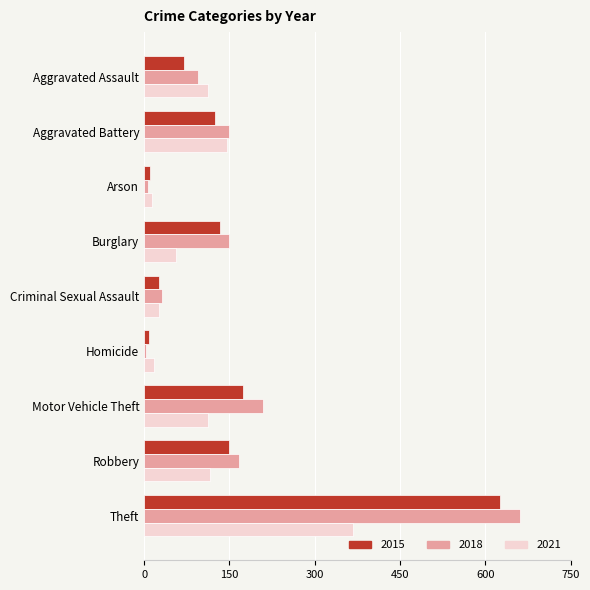

Where is 2015 nearest to the value 317?

Motor Vehicle Theft